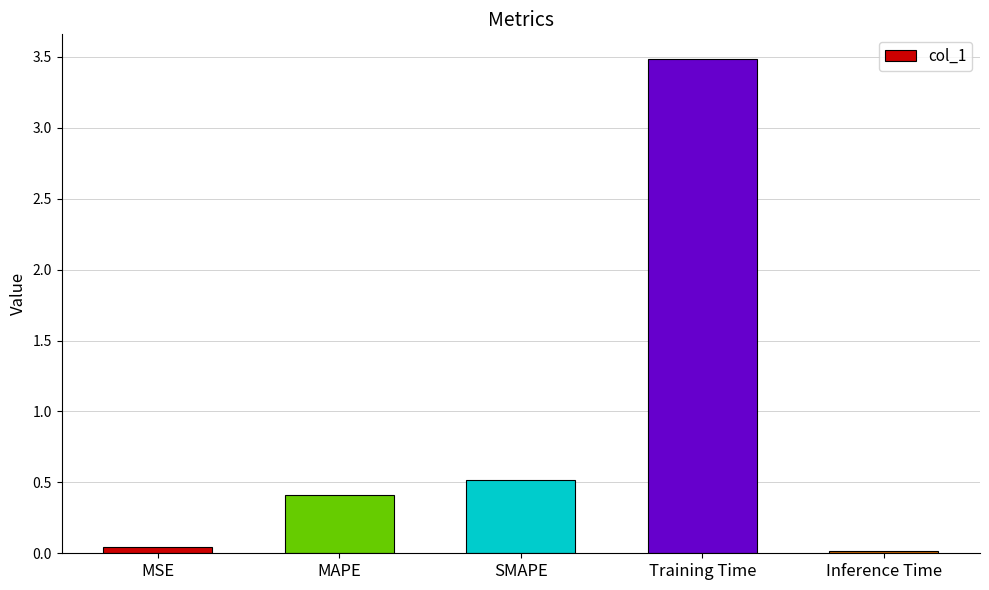

Does the chart contain stacked bars?

No